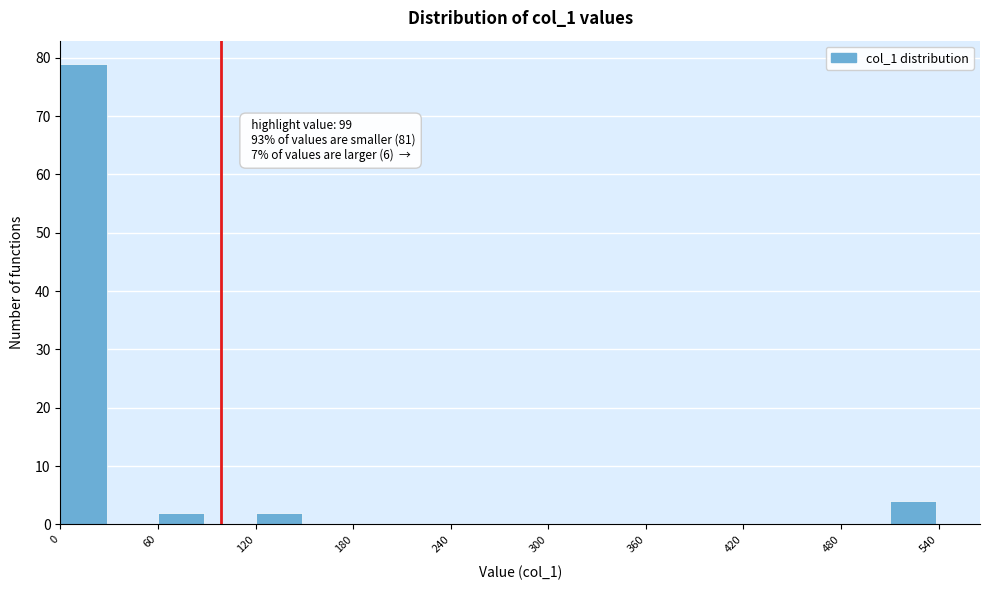

Read against the x-axis, roughly where is the centre of the tallest bar?

10